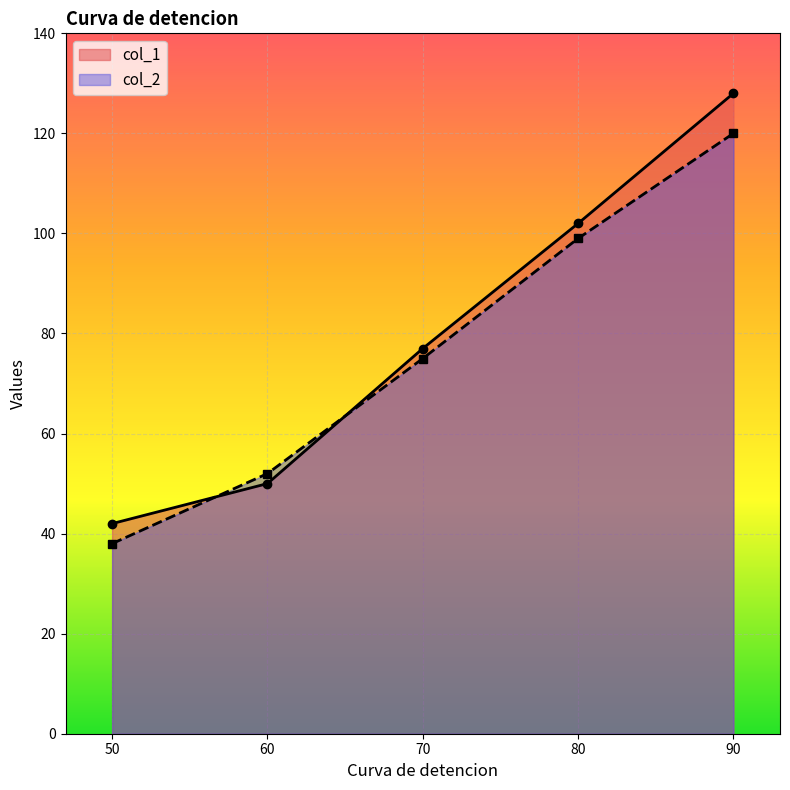

List the series in order of their peak value, lowest first.

col_2, col_1